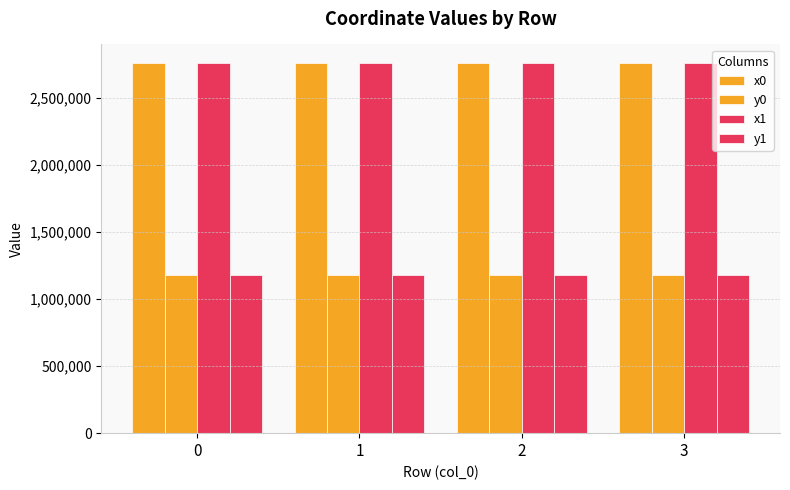

Are the bars horizontal?

No